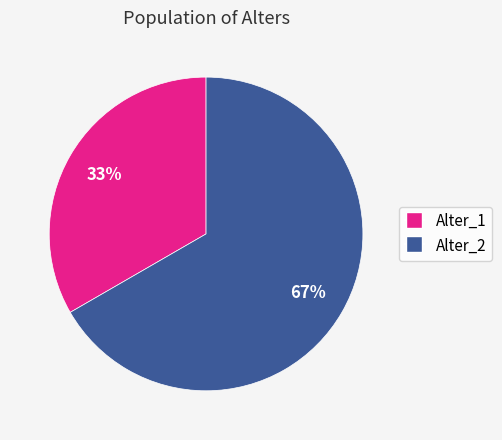

Is the sum of Alter_1 and Alter_2 greater than half?

Yes